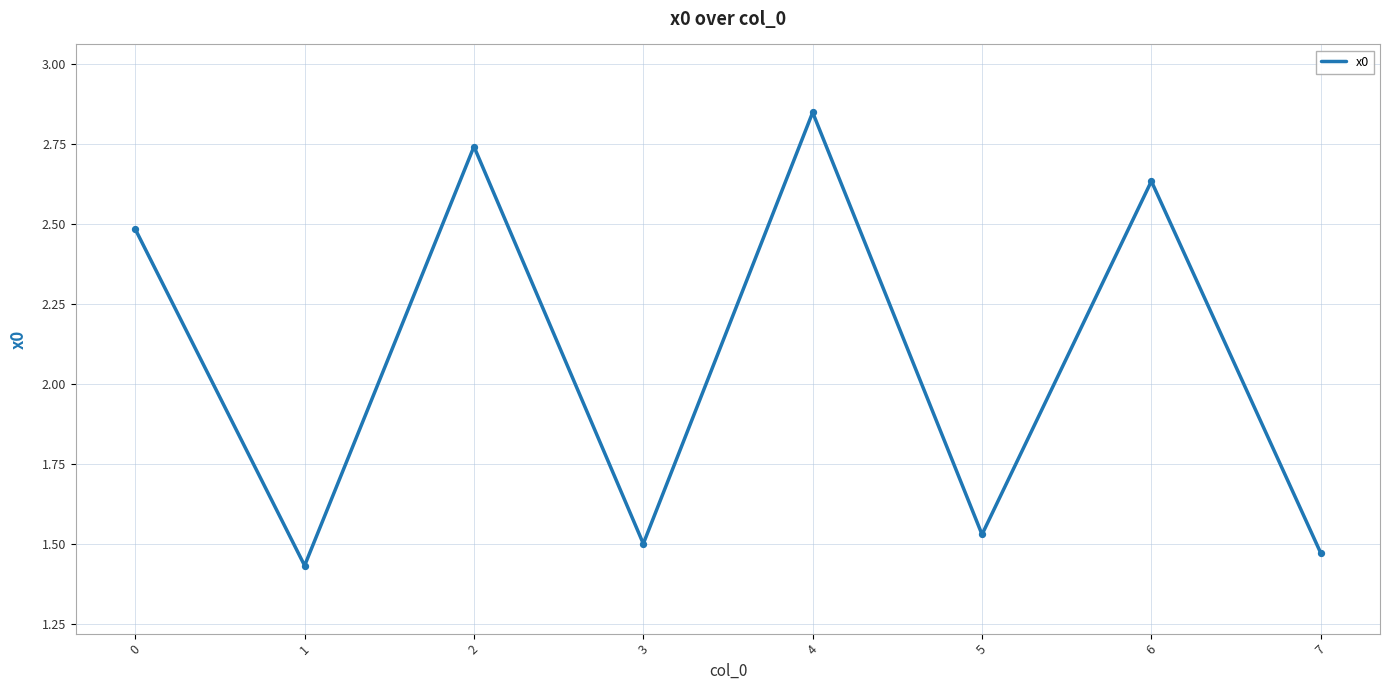

What is the ratio of the value at 5 to the value at 1?

1.1